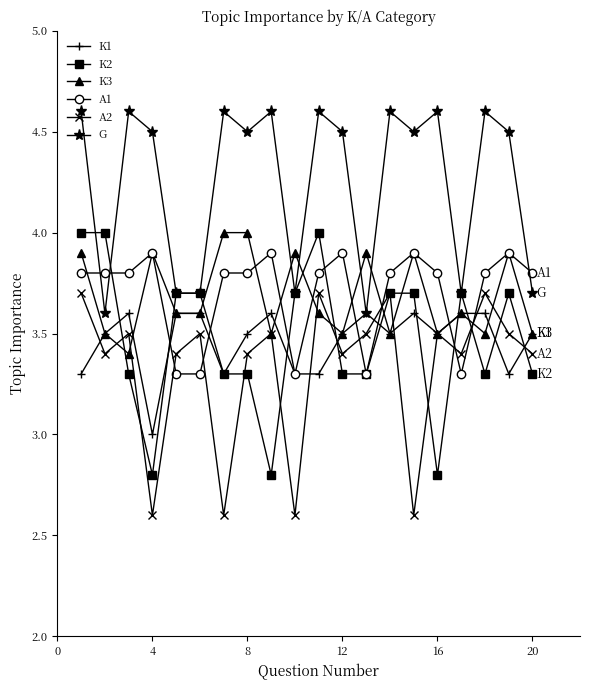

What is the greatest value displayed?

4.6